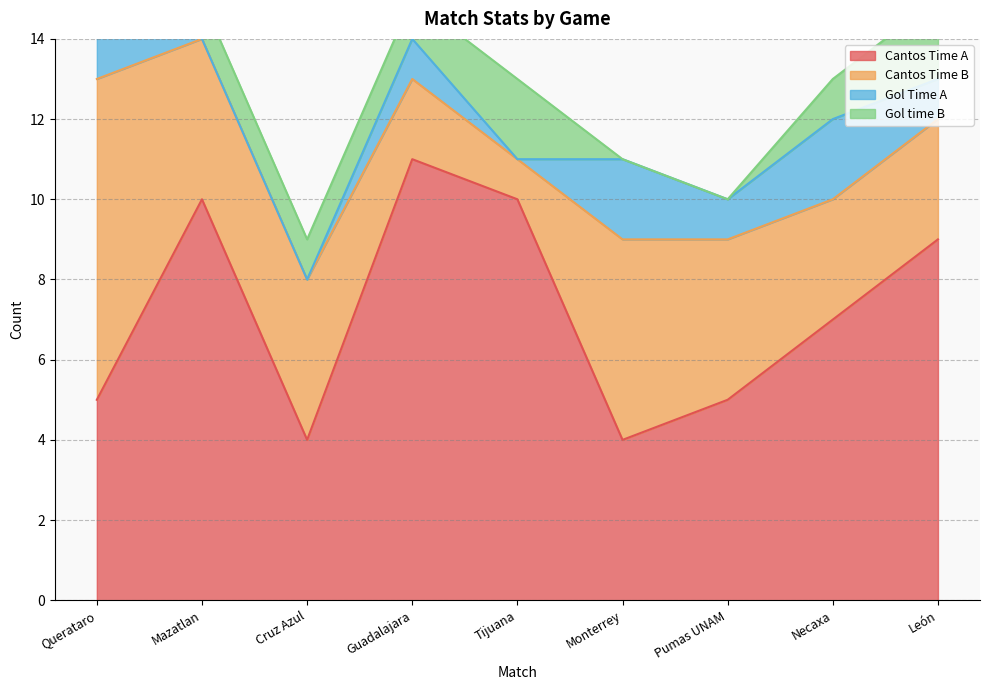

At which label does Gol Time A first exceed 1?

Querataro